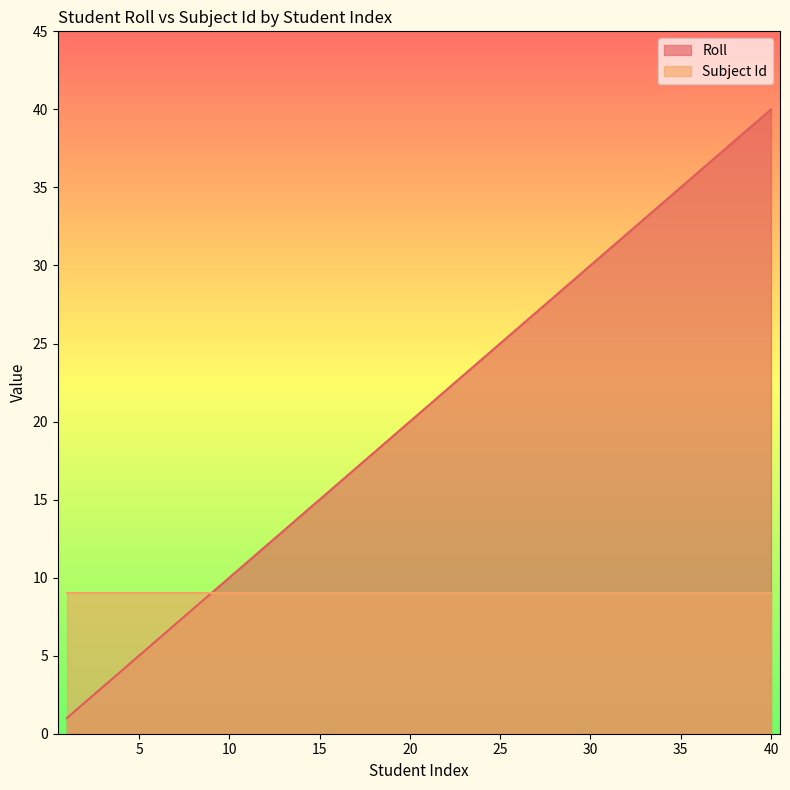

At which category does the chart reach its peak across all series?

40